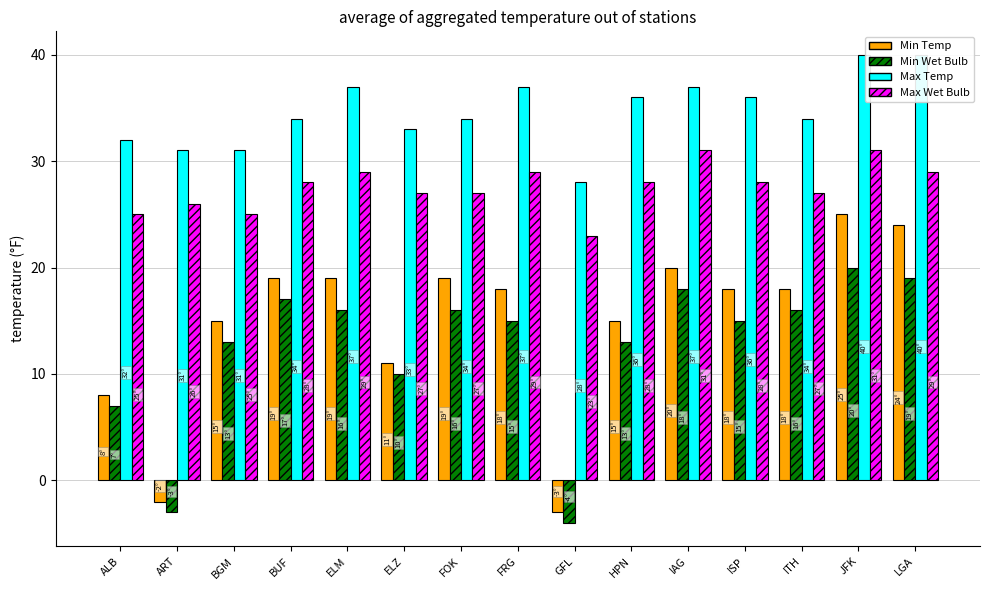

What is the spread (max minus min) of values at HPN?

23